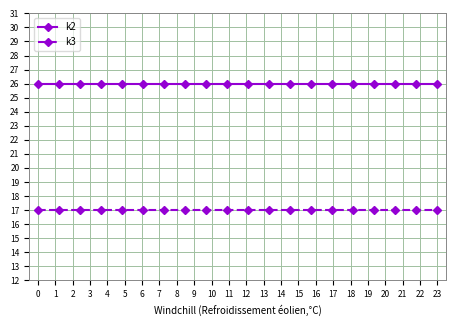

What is the value of the k2 point at the 17th from the left?

26